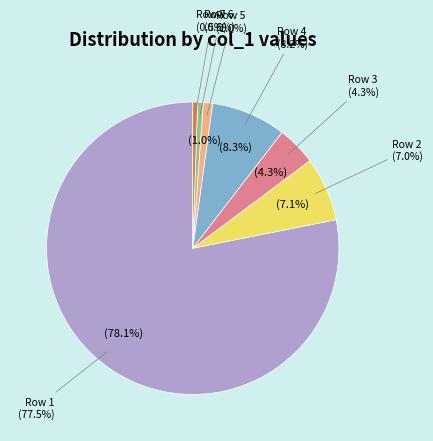

The 234 slice represents 77% of the pie. True or false?

True